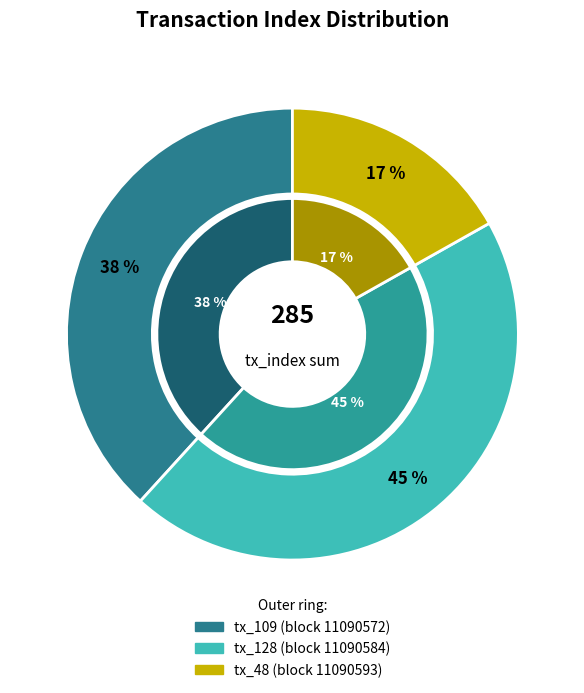

Rank the categories by value from highest to lowest.

tx_128 (block 11090584), tx_109 (block 11090572), tx_48 (block 11090593)